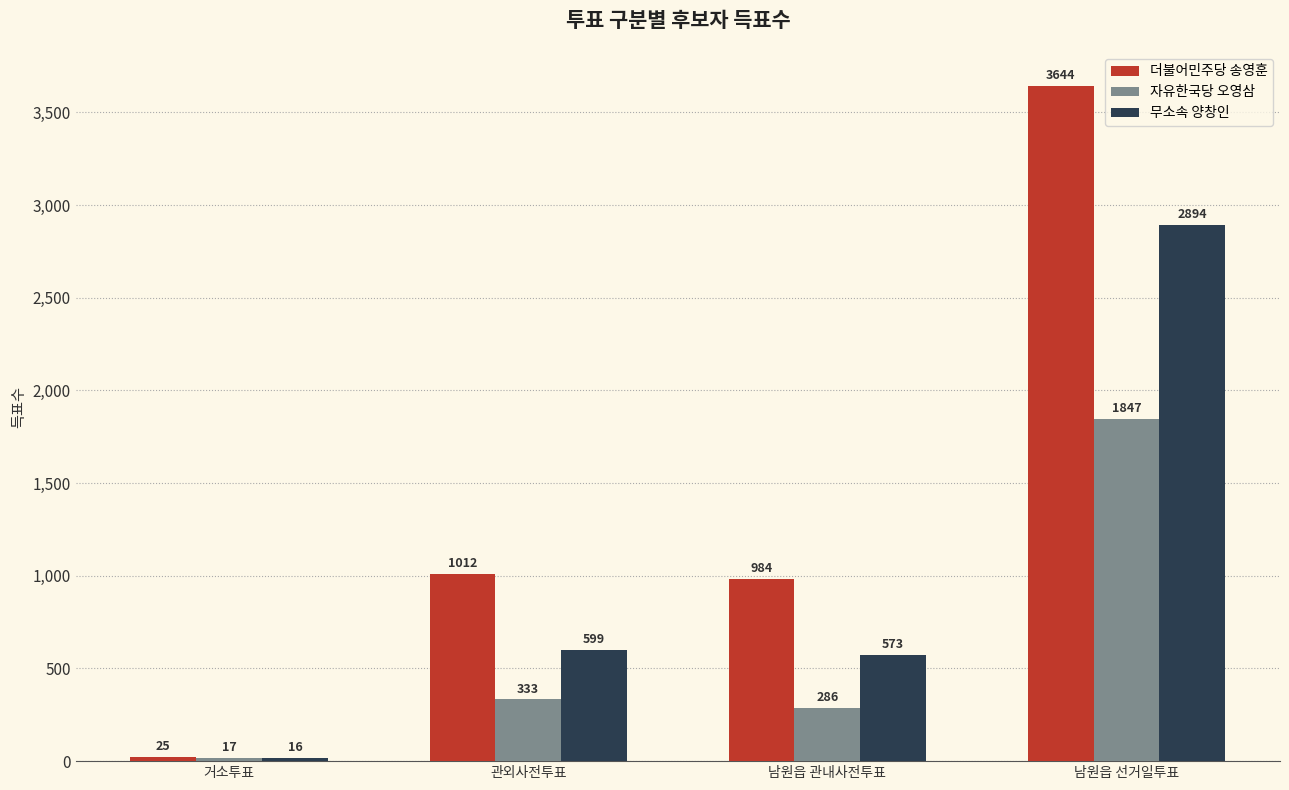

Reading left to right, transcribe all the data shown in this chart.

더불어민주당 송영훈: 25	1012	984	3644
자유한국당 오영삼: 17	333	286	1847
무소속 양창인: 16	599	573	2894